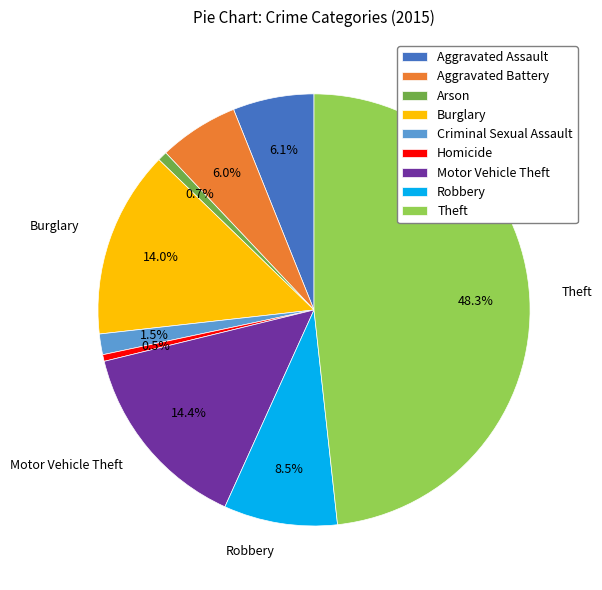

Count the number of slices in the pie.

9